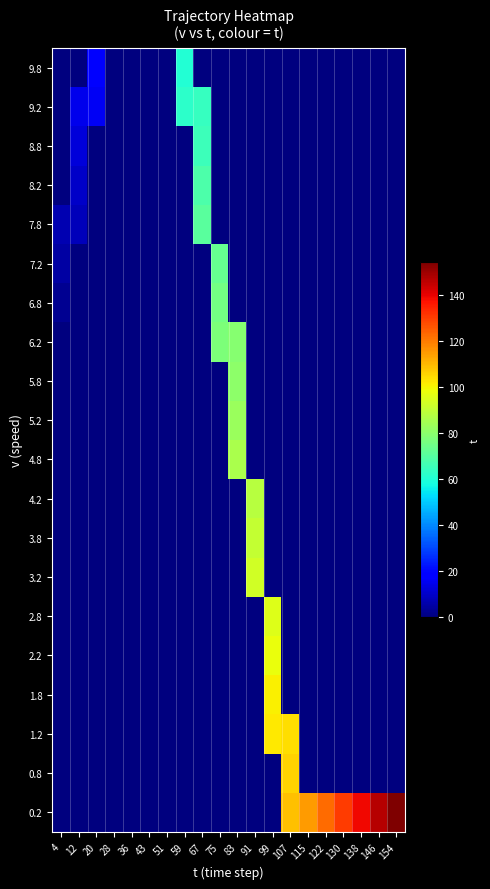

What is the total value across all series at 4?

15.0